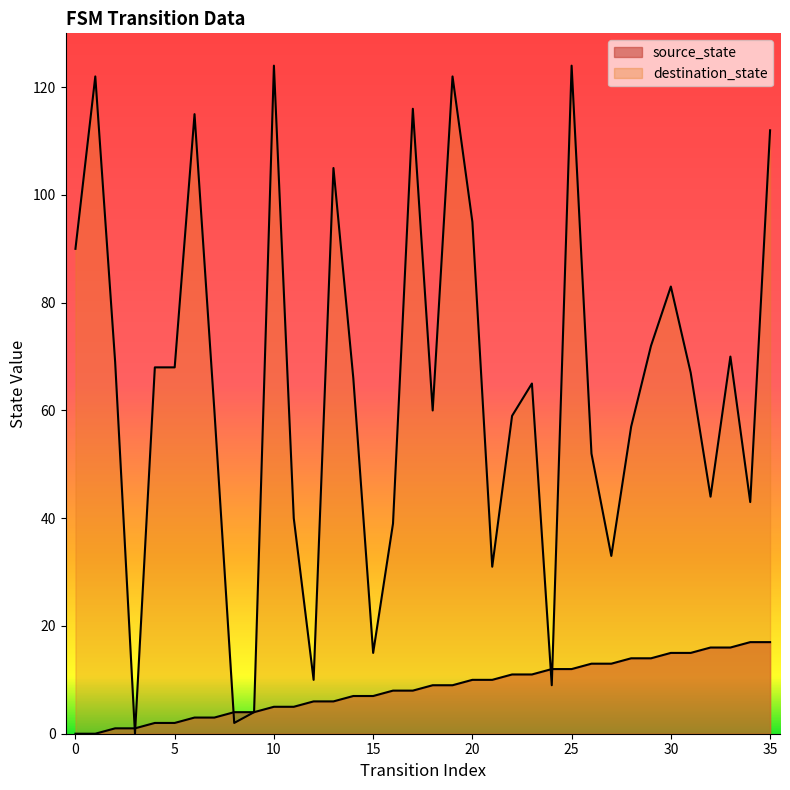

What are all the series names shown in the legend?

source_state, destination_state